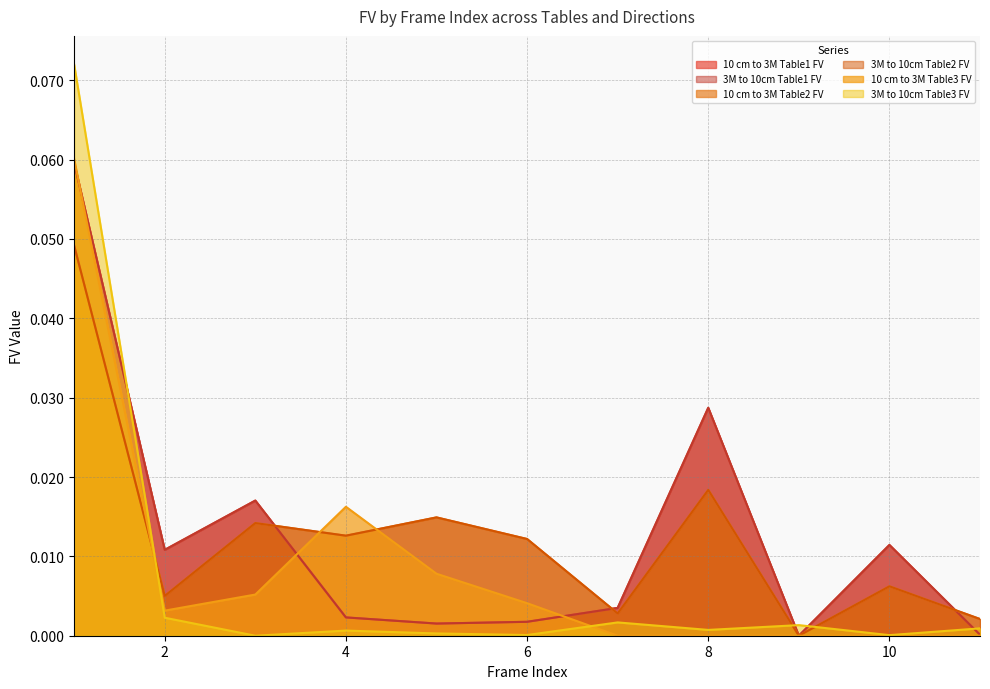

Reading right to left, transcribe all the data shown in this chart.

10 cm to 3M Table1 FV: 0.0	0.0	0.0	0.0	0.0	0.0	0.0	0.0	0.0	0.0	0.1
3M to 10cm Table1 FV: 0.0	0.0	0.0	0.0	0.0	0.0	0.0	0.0	0.0	0.0	0.1
10 cm to 3M Table2 FV: 0.0	0.0	0.0	0.0	0.0	0.0	0.0	0.0	0.0	0.0	0.0
3M to 10cm Table2 FV: 0.0	0.0	0.0	0.0	0.0	0.0	0.0	0.0	0.0	0.0	0.0
10 cm to 3M Table3 FV: 0.0	0.0	0.0	0.0	0.0	0.0	0.0	0.0	0.0	0.0	0.1
3M to 10cm Table3 FV: 0.0	0.0	0.0	0.0	0.0	0.0	0.0	0.0	0.0	0.0	0.1